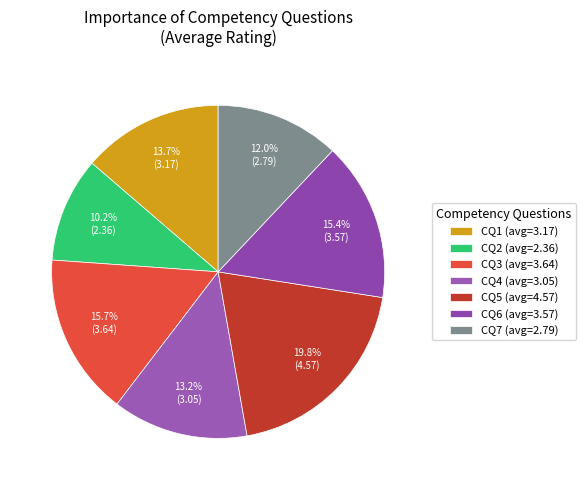

What percentage is the CQ6 slice, to the nearest percent?

15%